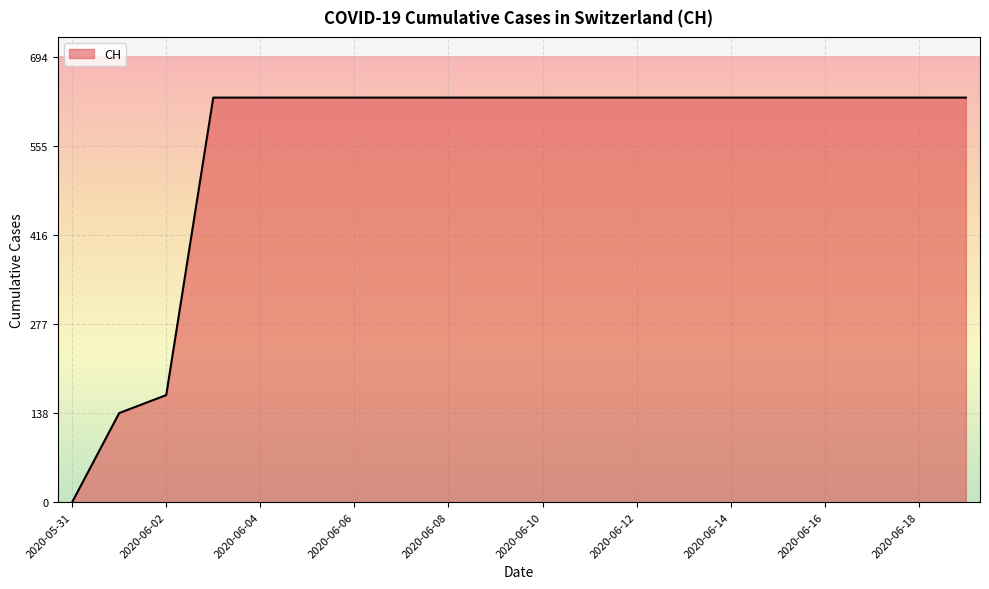

How many categories are shown in the chart?

20